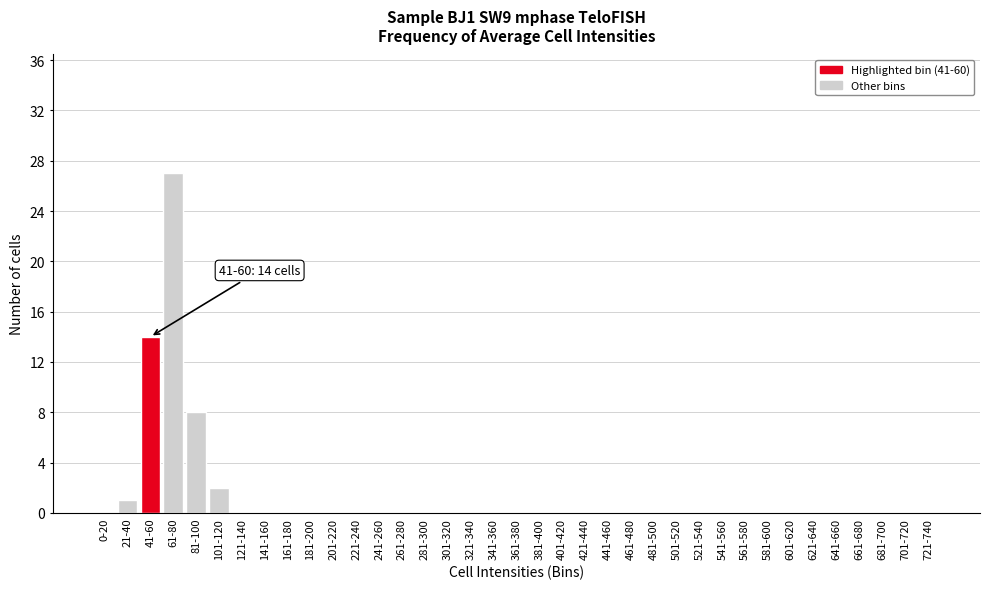

Which category has the highest value across all series?

61-80